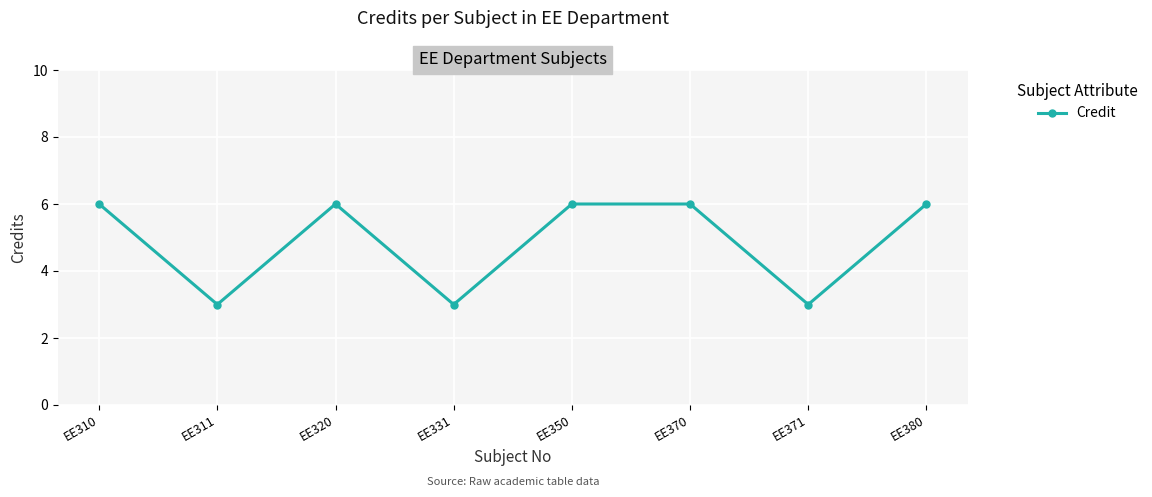

How many points are lower than both their immediate neighbors (excluding endpoints)?

3